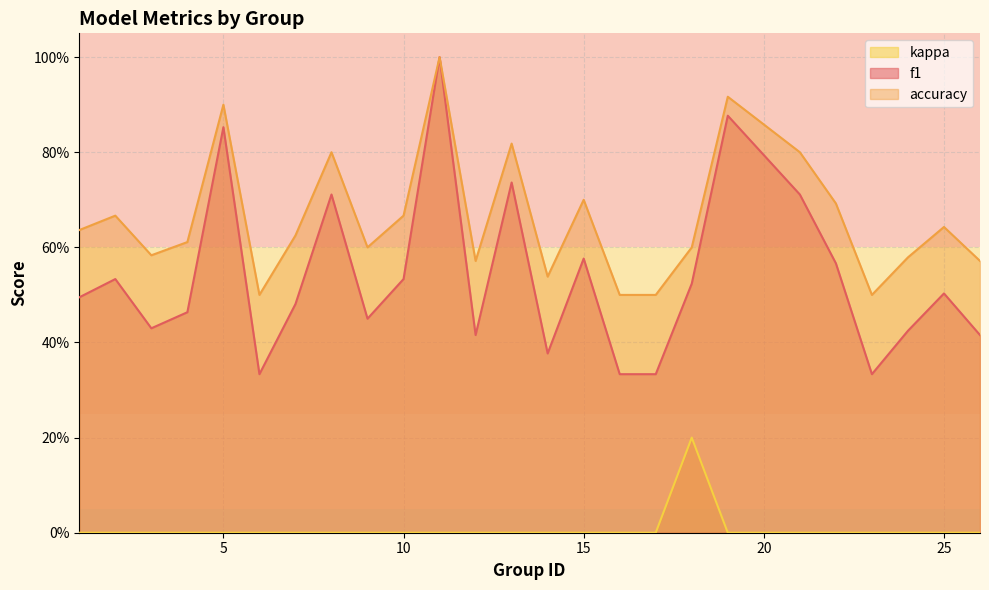

What are all the series names shown in the legend?

kappa, f1, accuracy